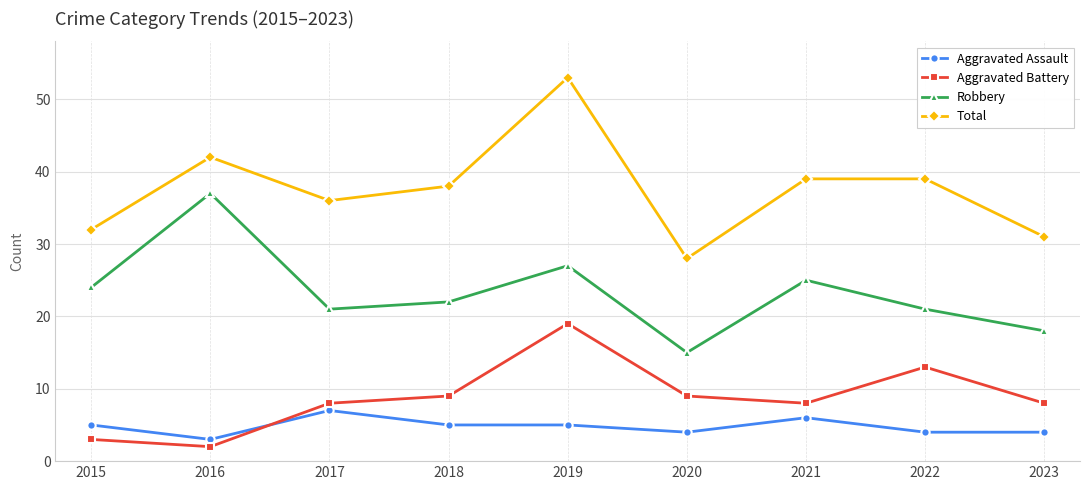

How many values in the Total series are below 38?

4